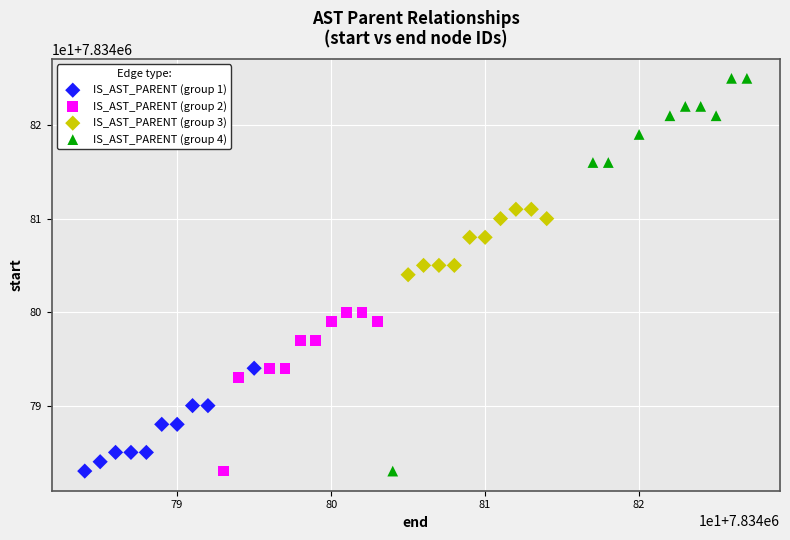

What are all the series names shown in the legend?

IS_AST_PARENT (group 1), IS_AST_PARENT (group 2), IS_AST_PARENT (group 3), IS_AST_PARENT (group 4)